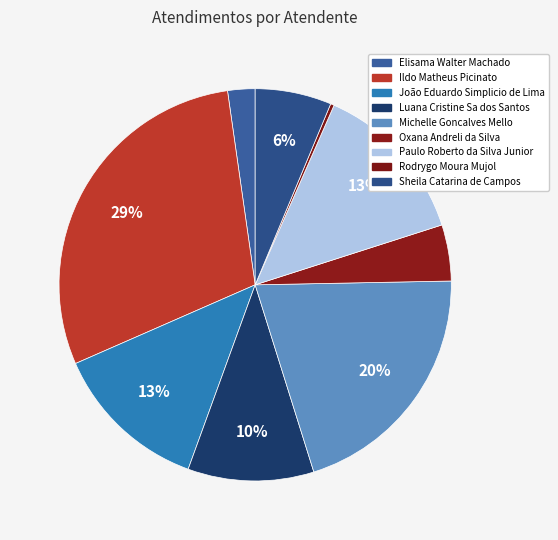

True or false: Oxana Andreli da Silva accounts for 5% of the total.

True